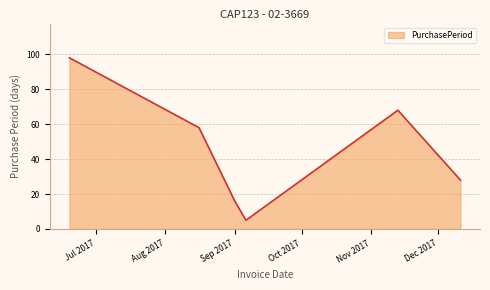

How many interior local peaks (higher than both neighbors) does the data have?

1